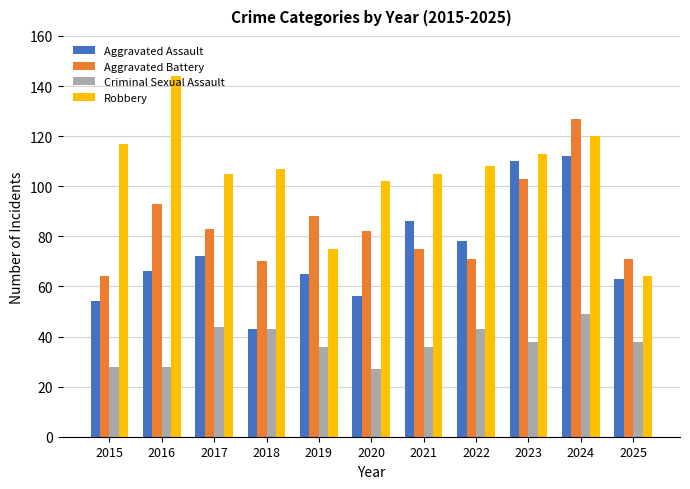

Reading right to left, extract all data points from this chart.

Aggravated Assault: 63	112	110	78	86	56	65	43	72	66	54
Aggravated Battery: 71	127	103	71	75	82	88	70	83	93	64
Criminal Sexual Assault: 38	49	38	43	36	27	36	43	44	28	28
Robbery: 64	120	113	108	105	102	75	107	105	144	117